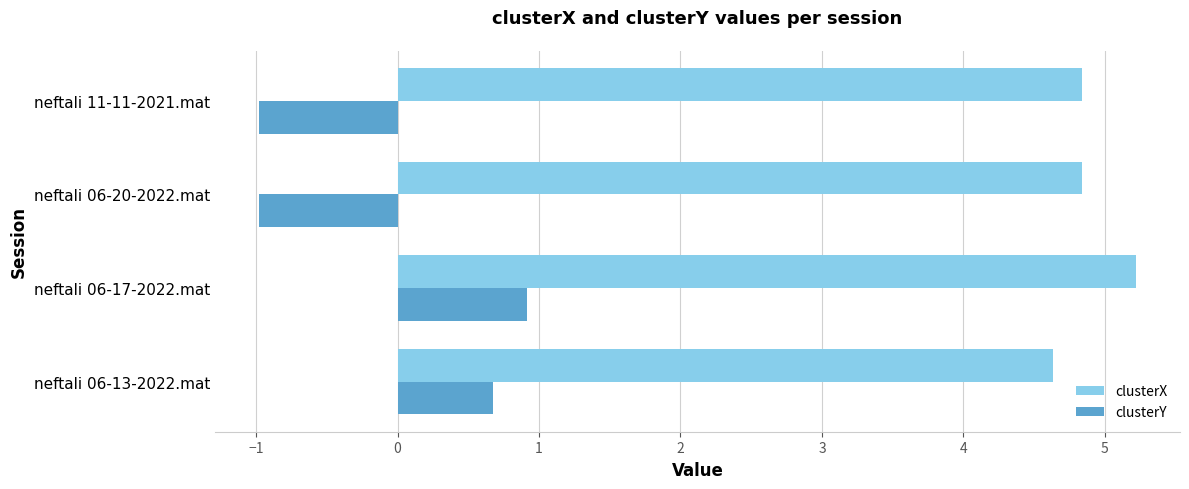

What is the difference between the maximum and minimum values in the clusterX series?

0.6